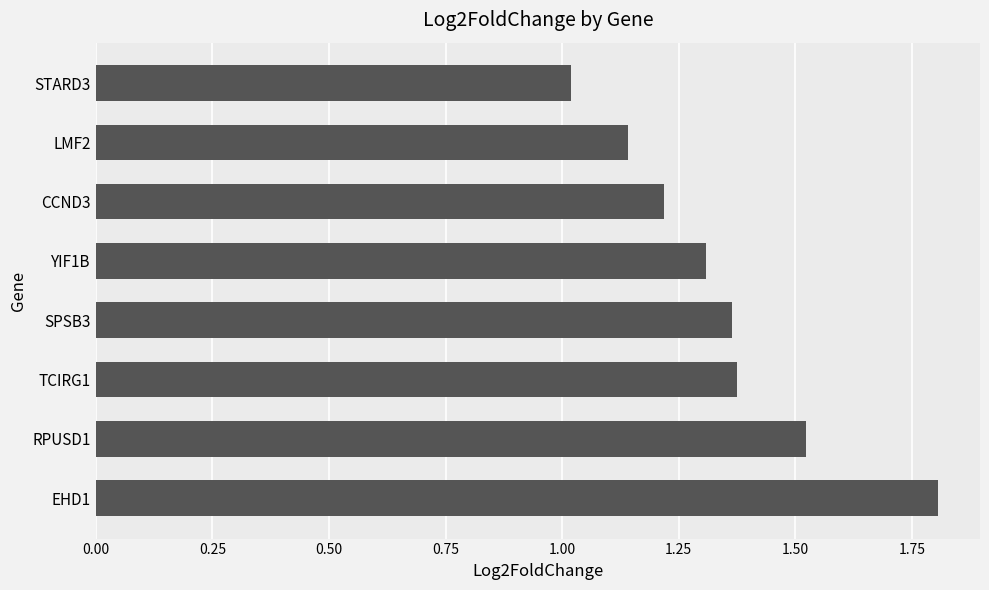

What is the sum of all values?

10.8